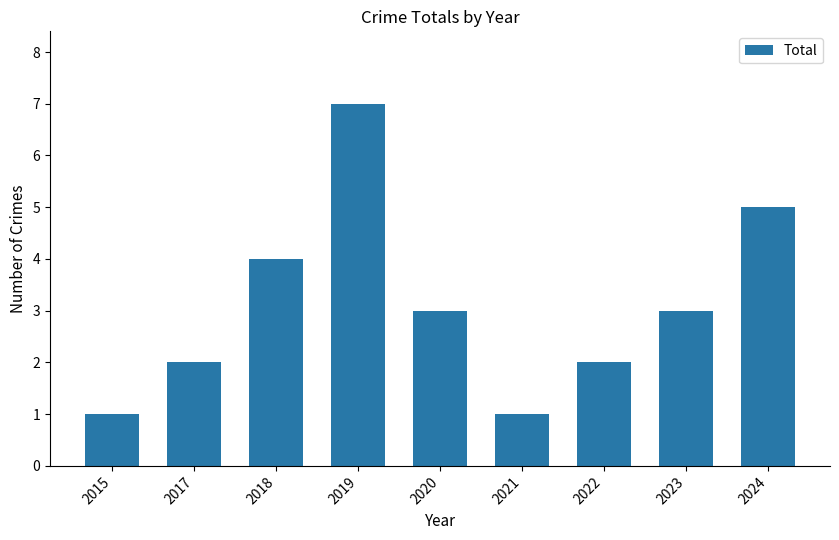

Is it true that the value at 2024 is 9?

False